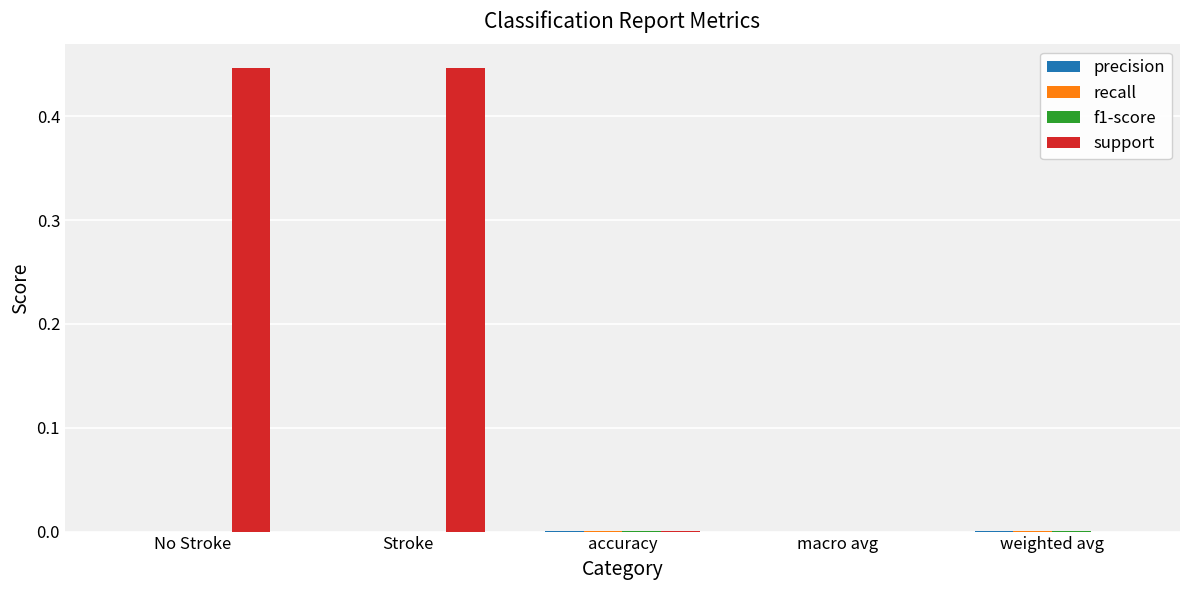

The support series shows 0.7 at Stroke. True or false?

False